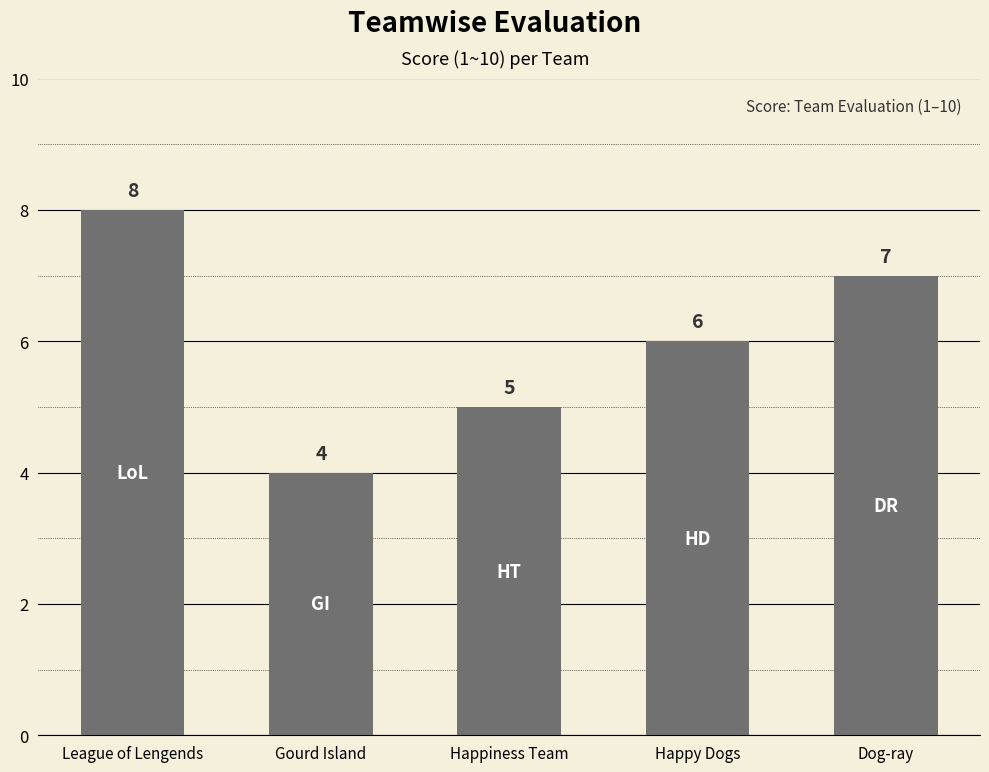

What is the label of the 1st bar from the right?

Dog-ray